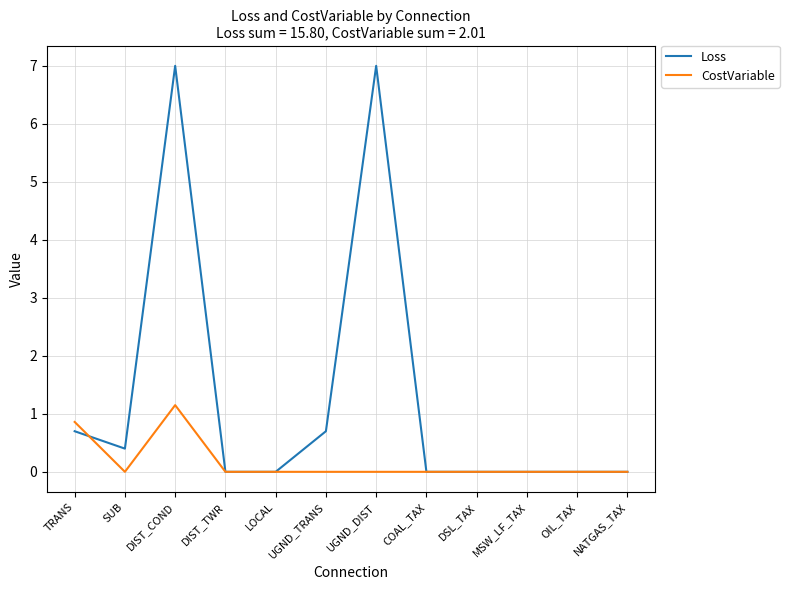

Which series changed the most between UGND_TRANS and UGND_DIST?

Loss